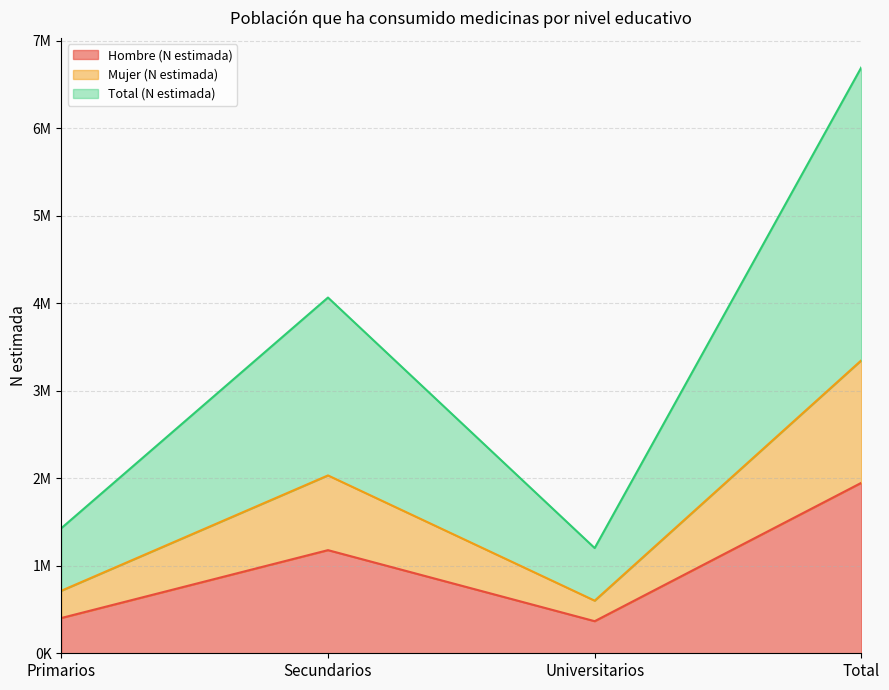

What is the difference between the maximum and minimum values in the Total (N estimada) series?

2746346